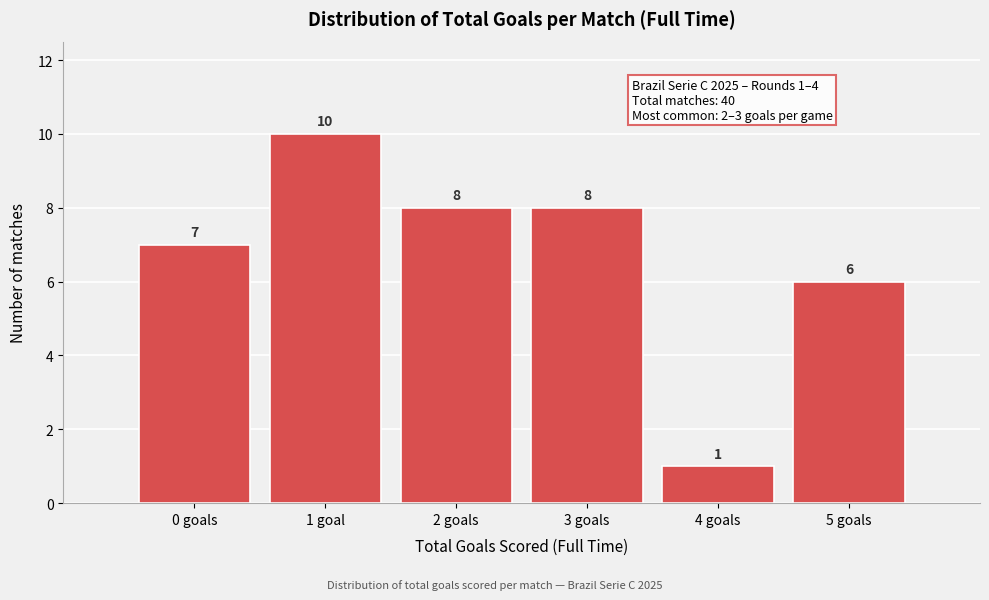

Reading right to left, extract all data points from this chart.

5 goals=6	4 goals=1	3 goals=8	2 goals=8	1 goal=10	0 goals=7